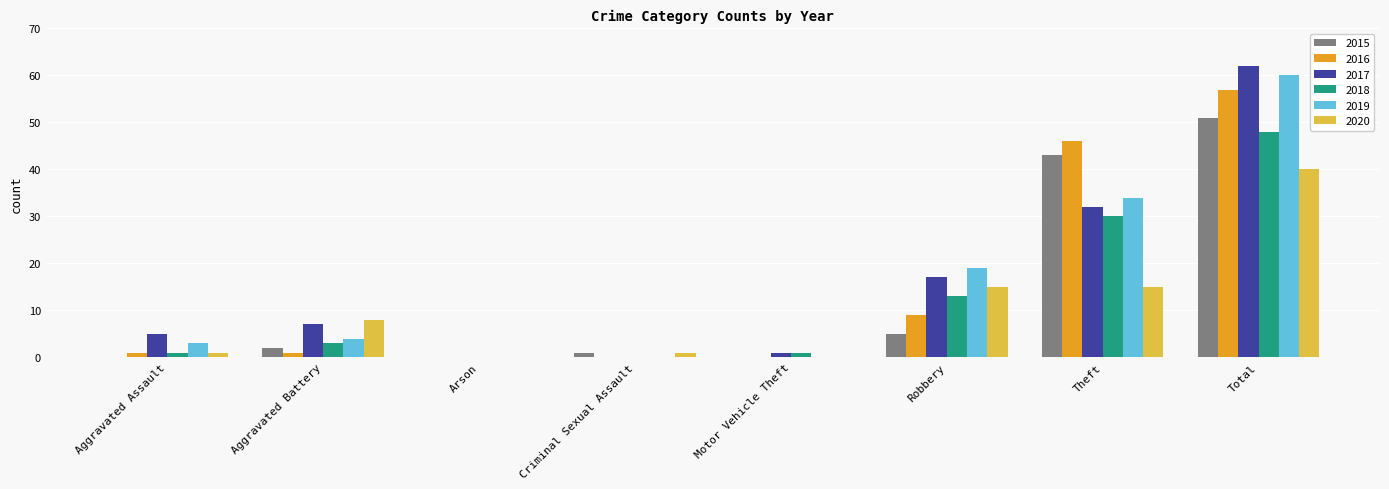

What is the sum of all 2019 values?

120